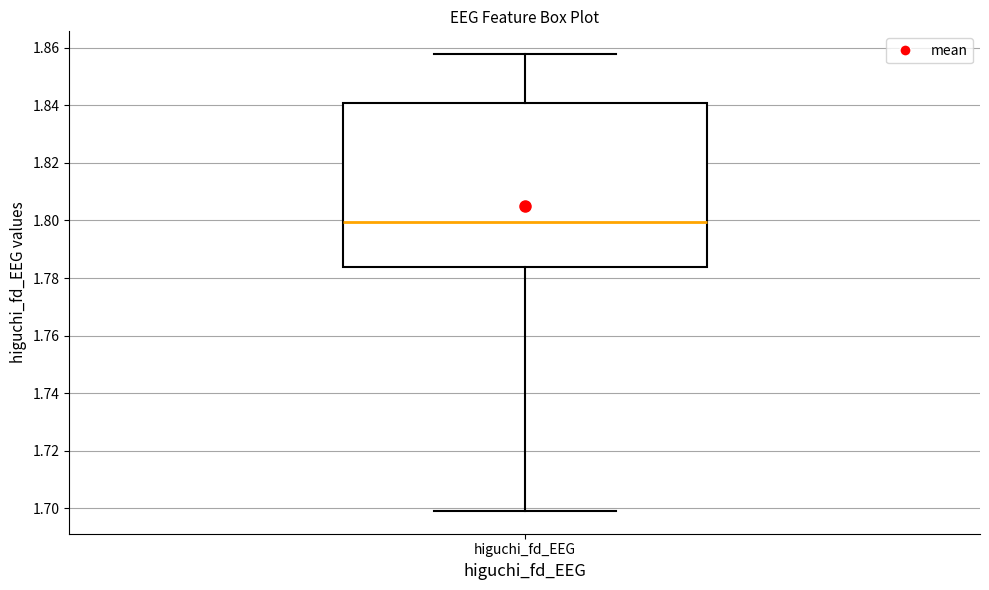

Where does the median line of the box for higuchi_fd_EEG sit on the y-axis? The values are not printed on the chart, so give them approximately, as read against the axis.

1.800